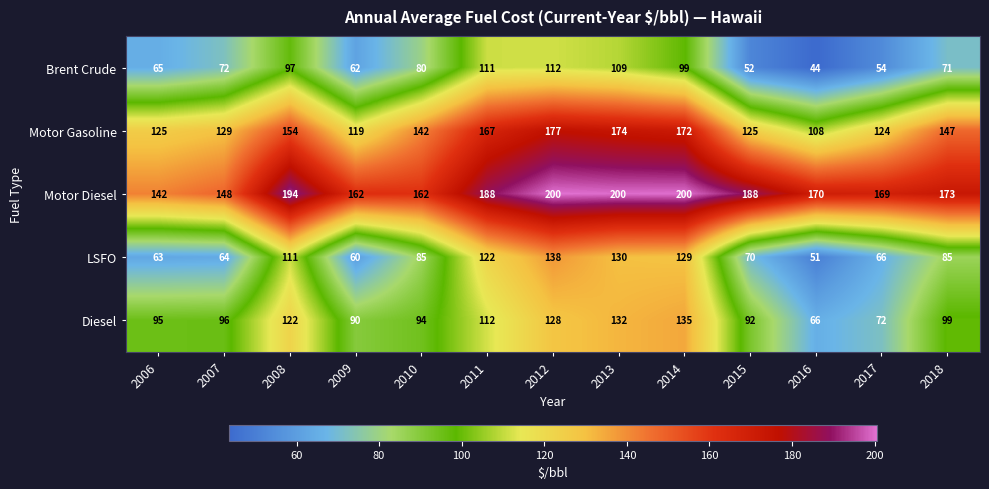

True or false: LSFO has a value of 122 at 2011.

True